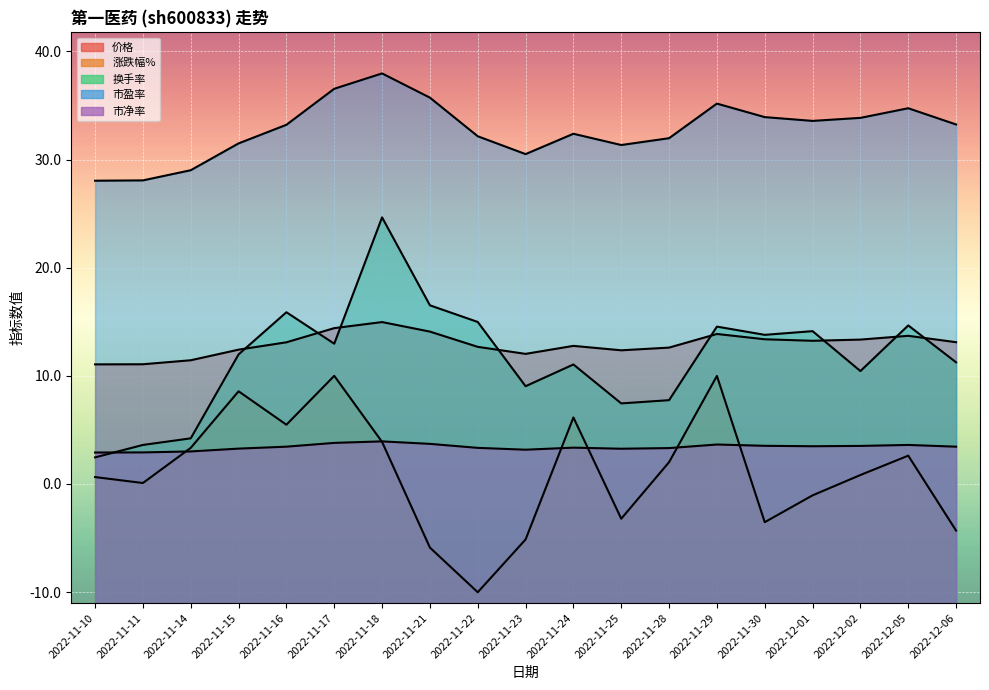

True or false: 市净率 and 换手率 intersect in this chart.

True